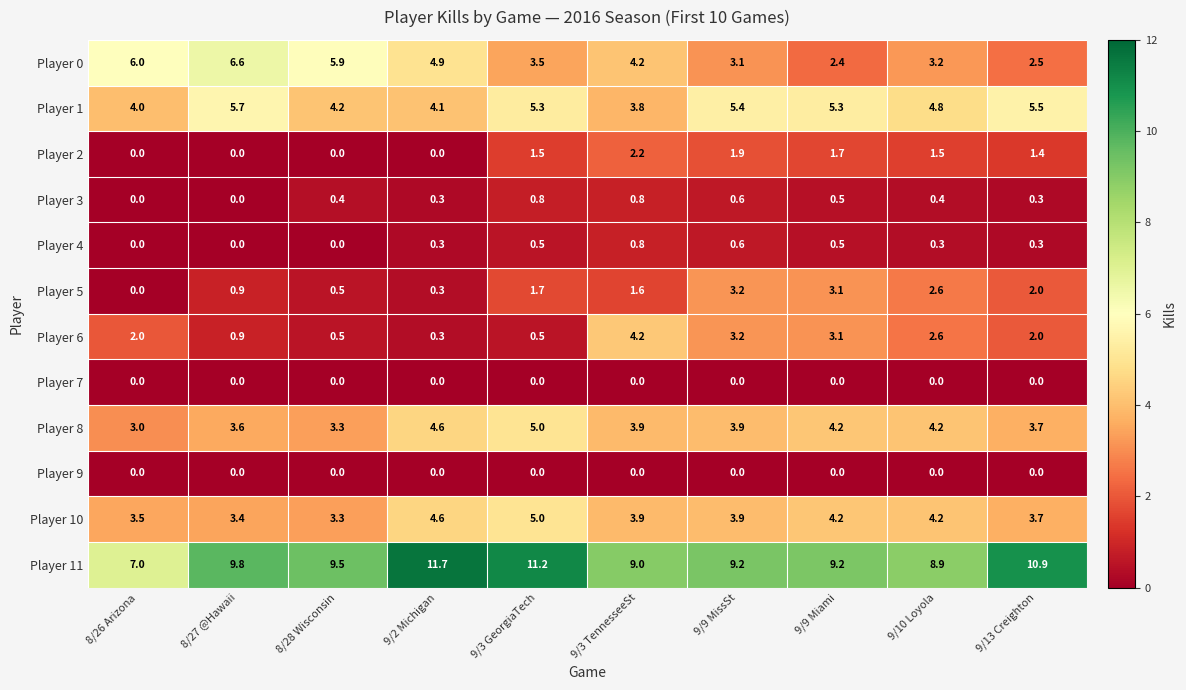

True or false: Player 1 has a value of 5.7 at 8/27 @Hawaii.

True